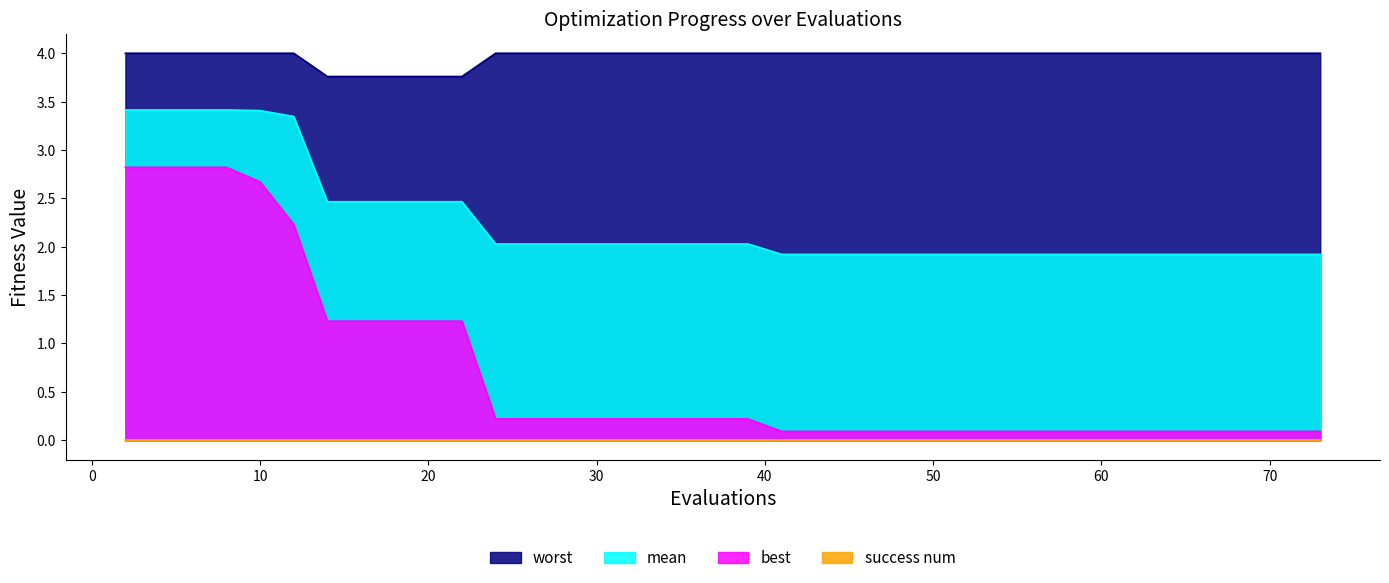

Which series has the widest spread of values?

best